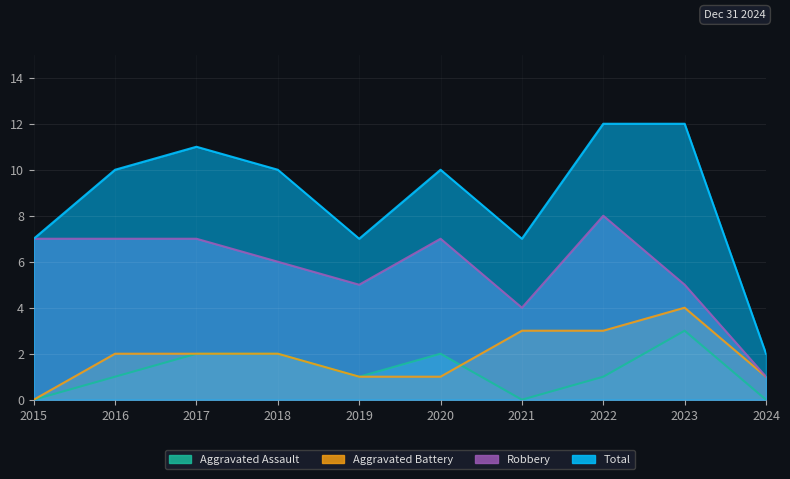

At which label is Total closest to 7?

2015